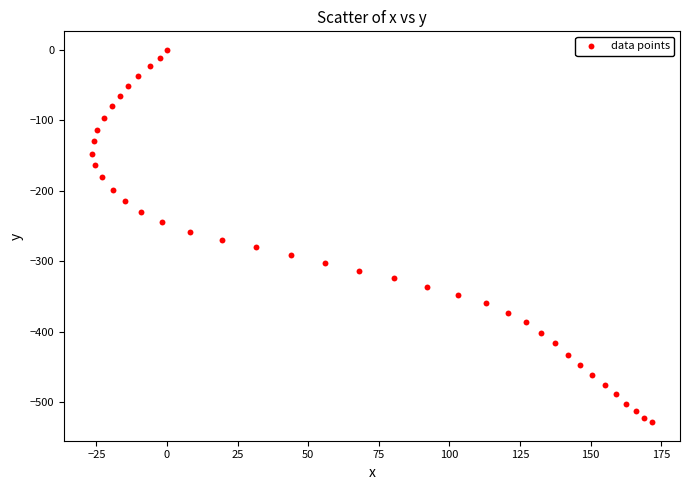

What is the range of Y values (max minus min)?

528.1